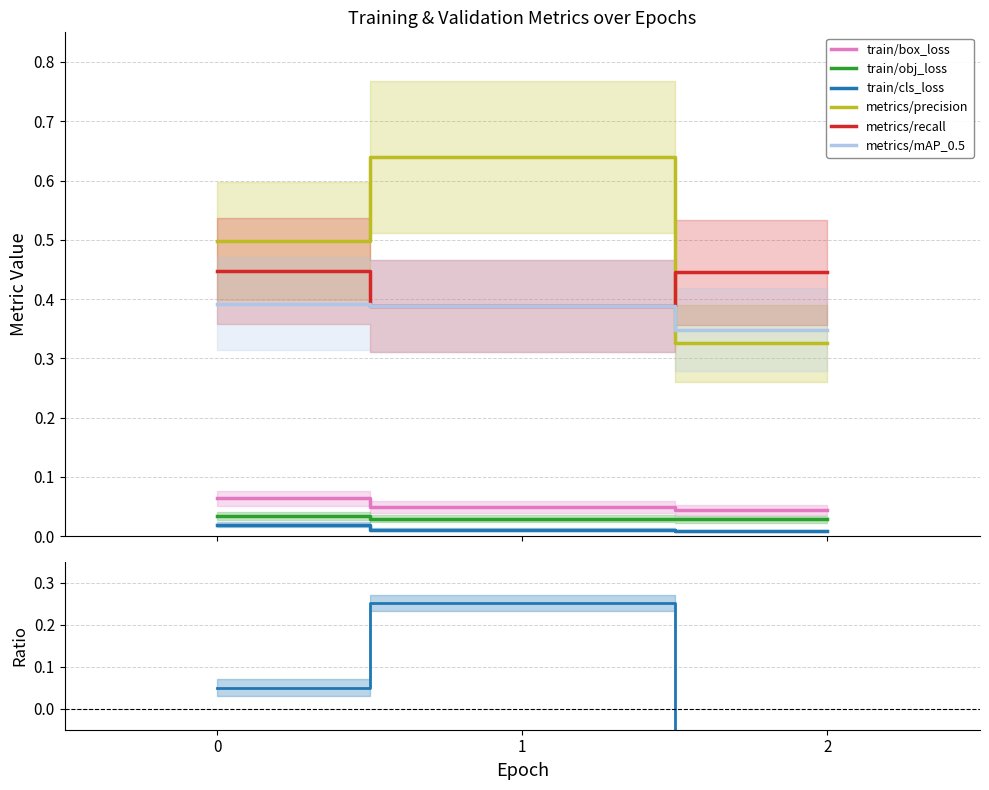

What is the total value across all series at 2?

1.2